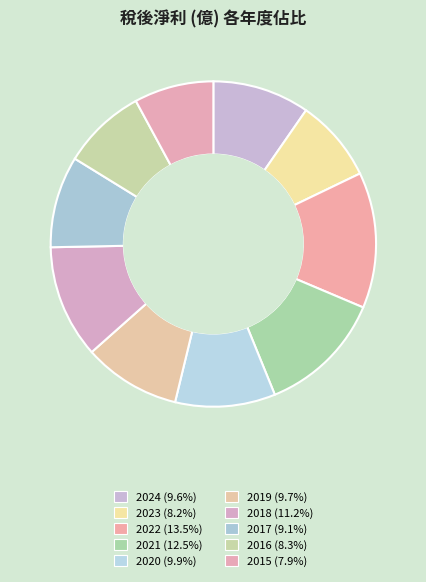

How many segments does this pie chart have?

10